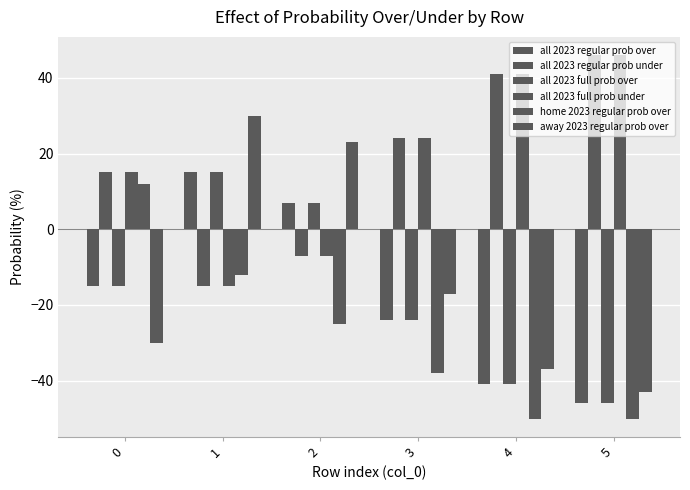

How many groups of bars are there?

6